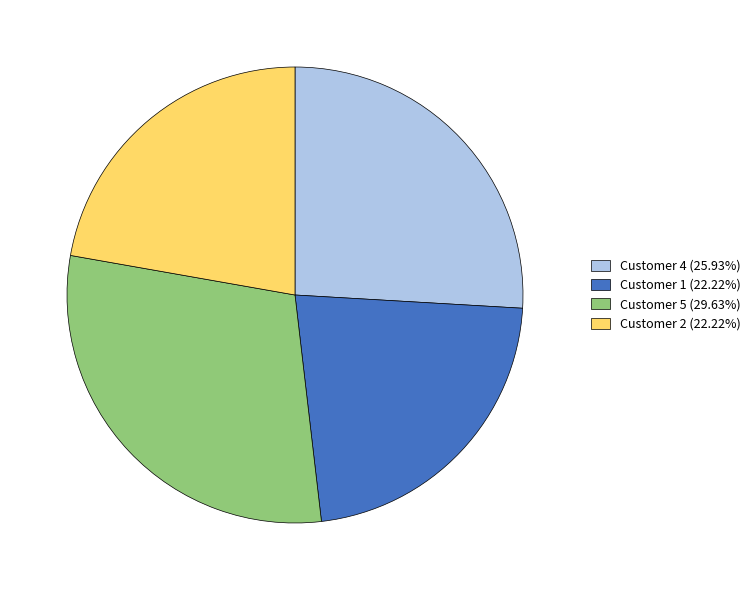

What is the ratio of the value at Customer 4 (25.93%) to the value at Customer 5 (29.63%)?

0.9